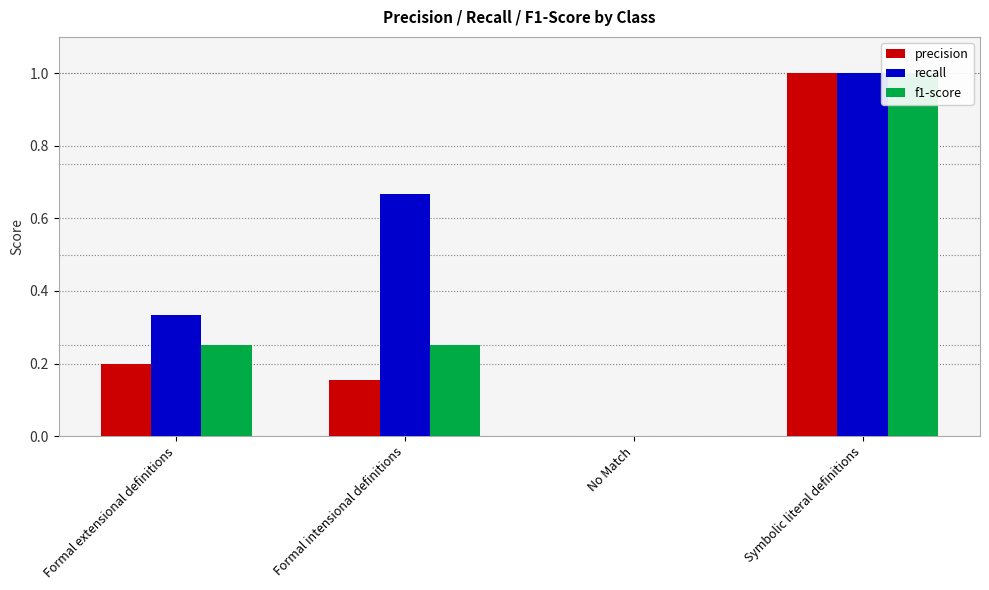

What are all the series names shown in the legend?

precision, recall, f1-score